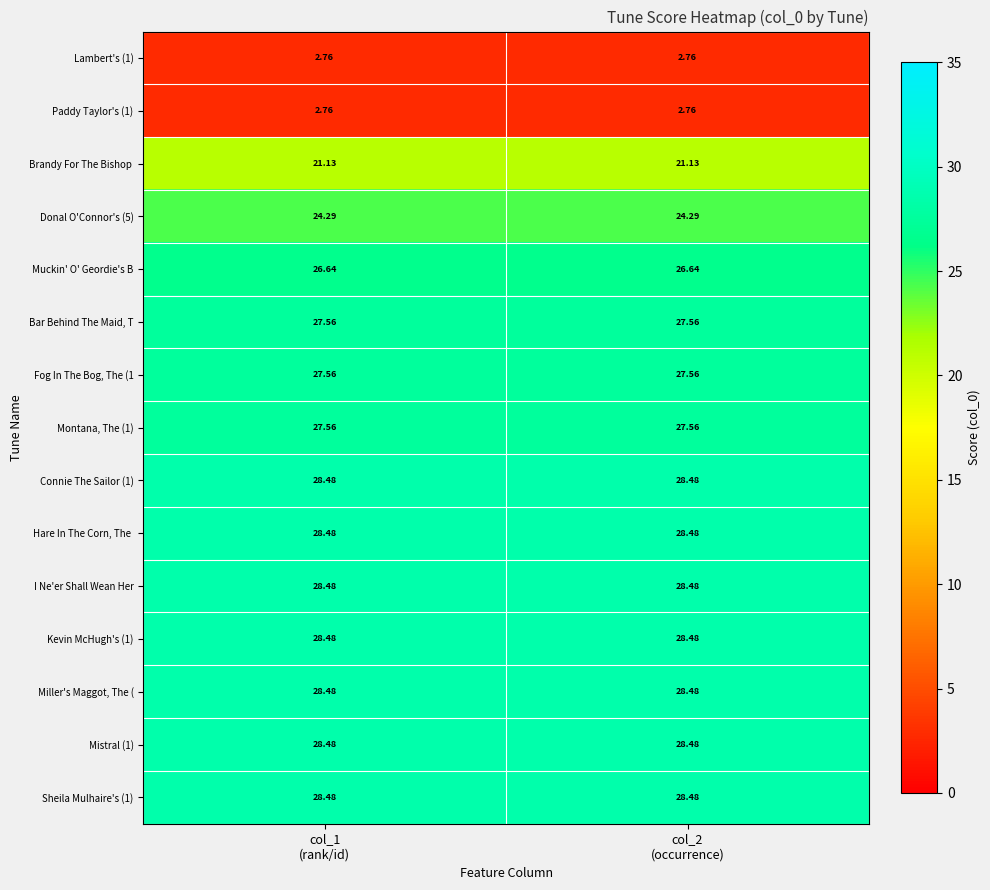

How many series are shown in this chart?

15